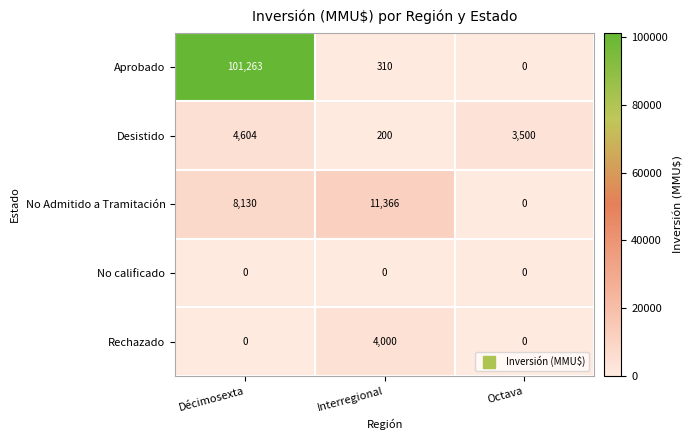

Which series has the widest spread of values?

Aprobado